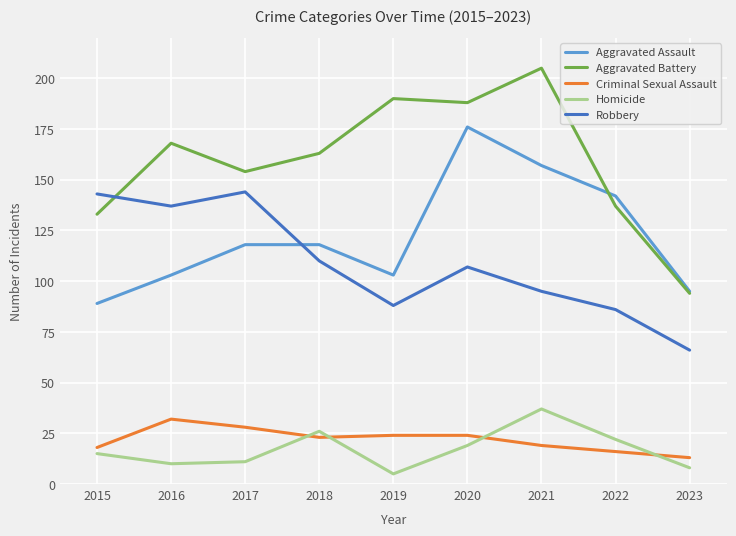

Which series has the widest spread of values?

Aggravated Battery